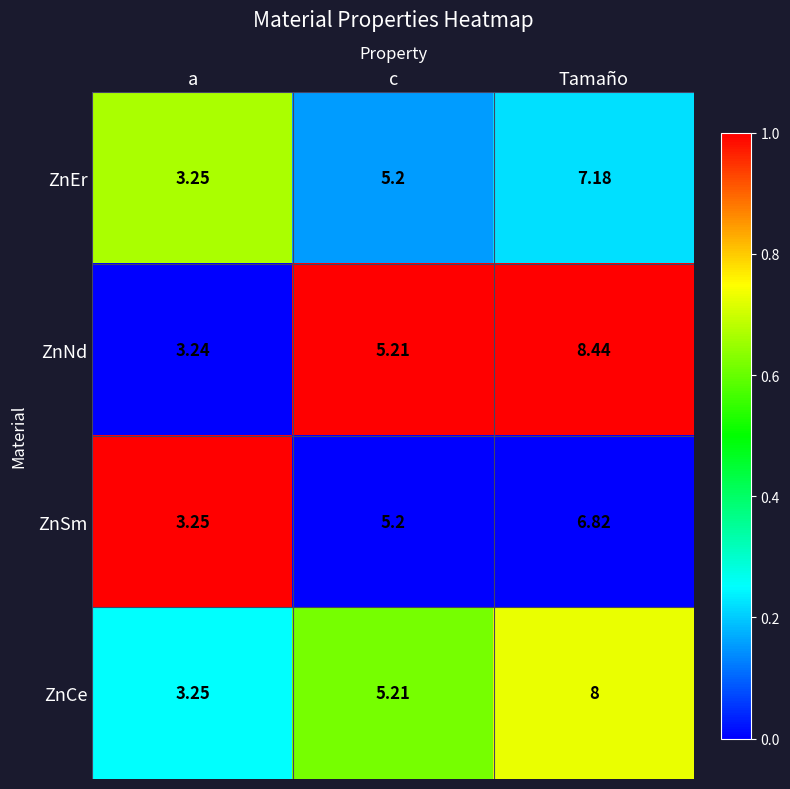

At which category is the sum across all series the highest?

Tamaño